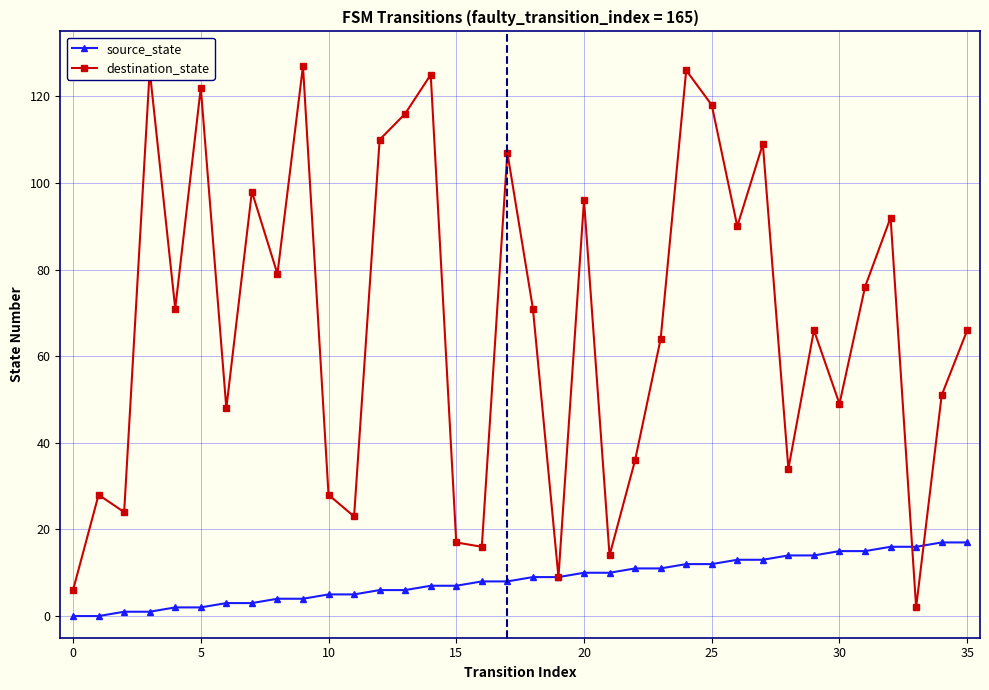

Does the chart display data point markers on the line(s)?

Yes